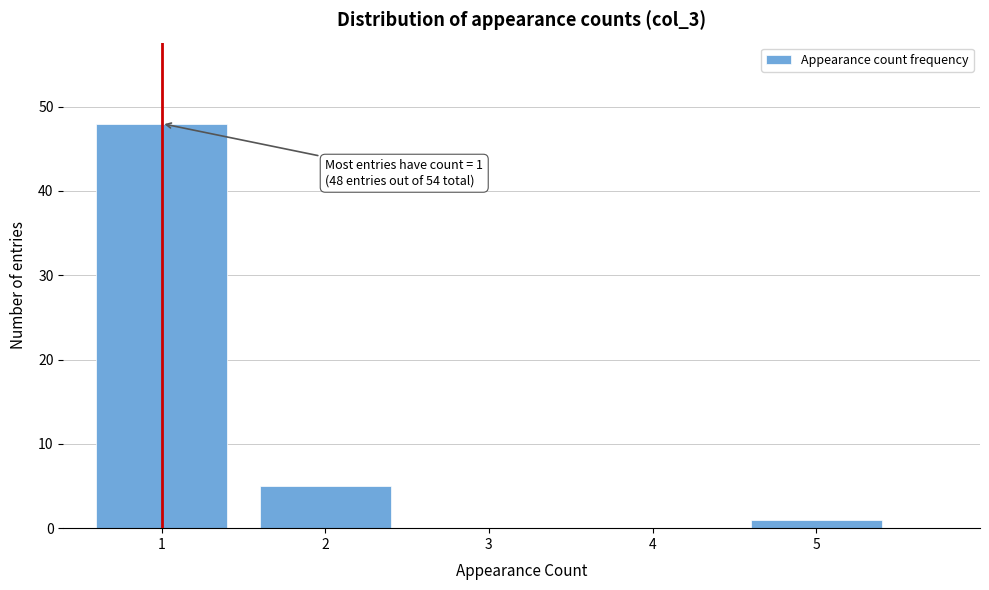

Reading left to right, what are all the values shown in this chart?

1=48	2=5	3=0	4=0	5=1